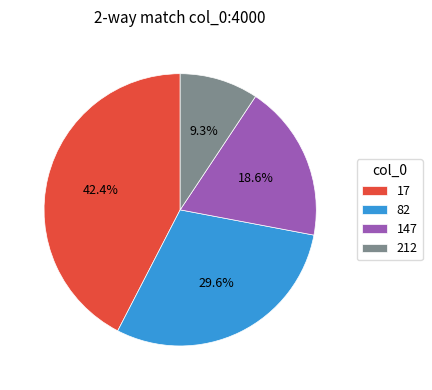

Is 17 the majority of the pie?

No